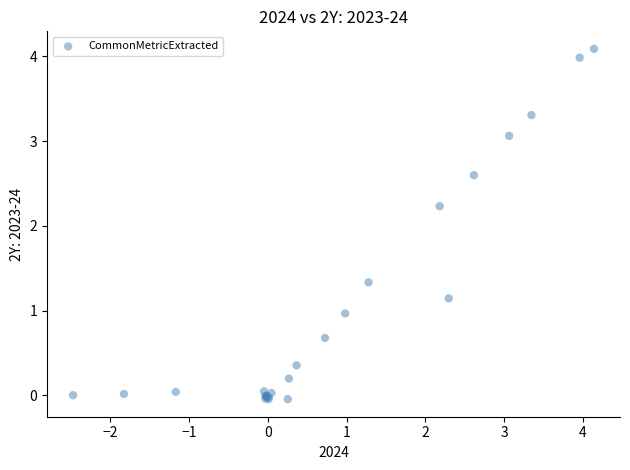

What Y value in the scatter plot is closest to 2?

2.2